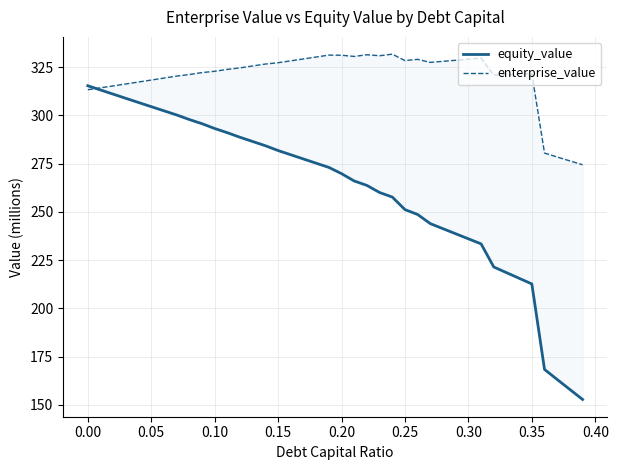

Does the chart display data point markers on the line(s)?

No